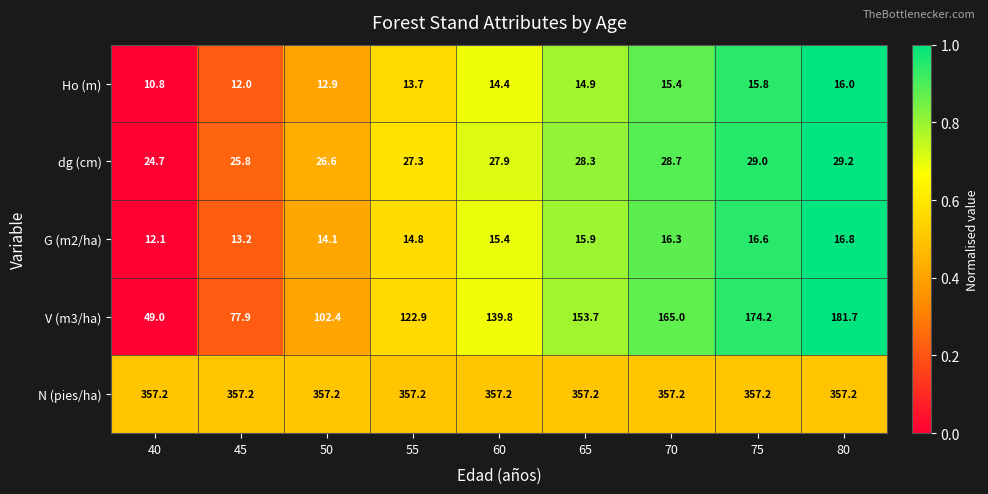

Rank the categories by Ho (m) value from highest to lowest.

80, 75, 70, 65, 60, 55, 50, 45, 40